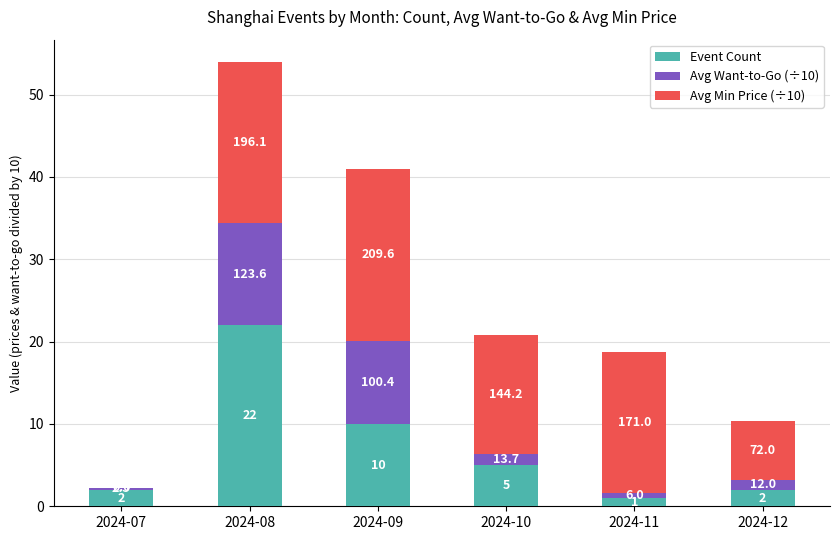

What are all the series names shown in the legend?

Event Count, Avg Want-to-Go (÷10), Avg Min Price (÷10)